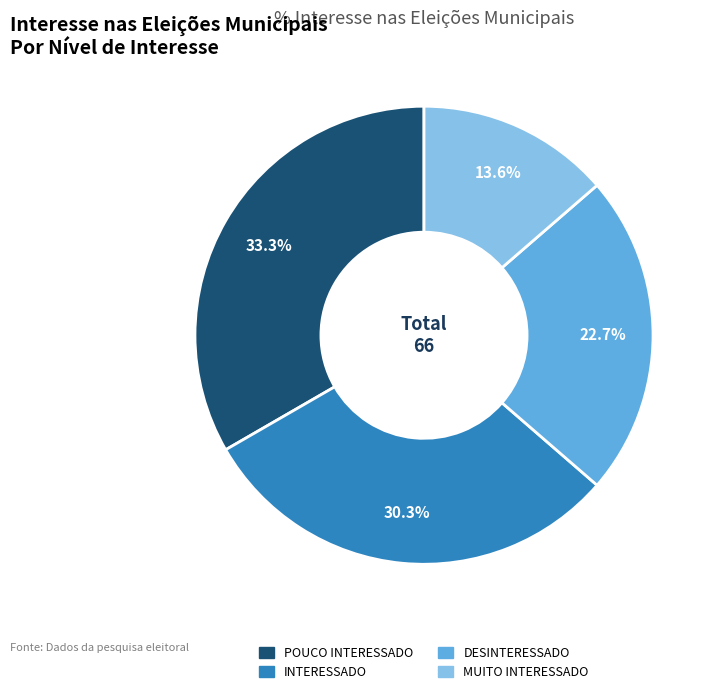

How many slices are in this pie chart?

4